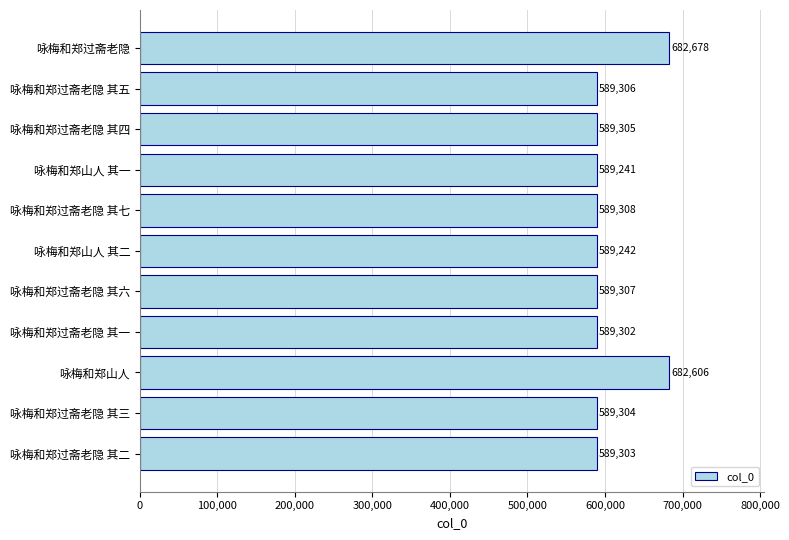

Read the value at 咏梅和郑过斋老隐, to the nearest 100.

682700